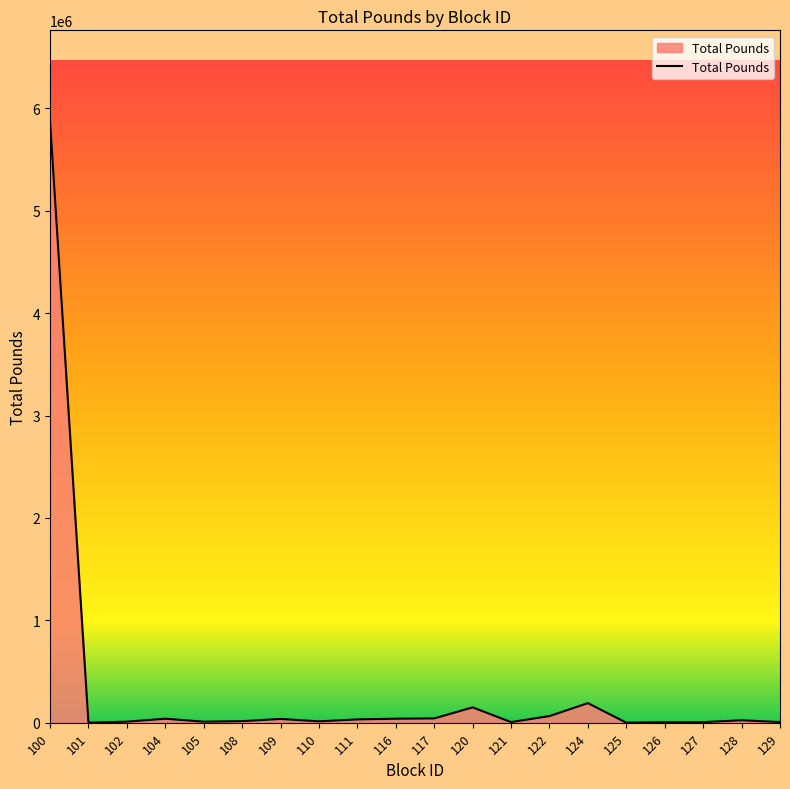

What is the change in value from 110 to 127?

-7532.0